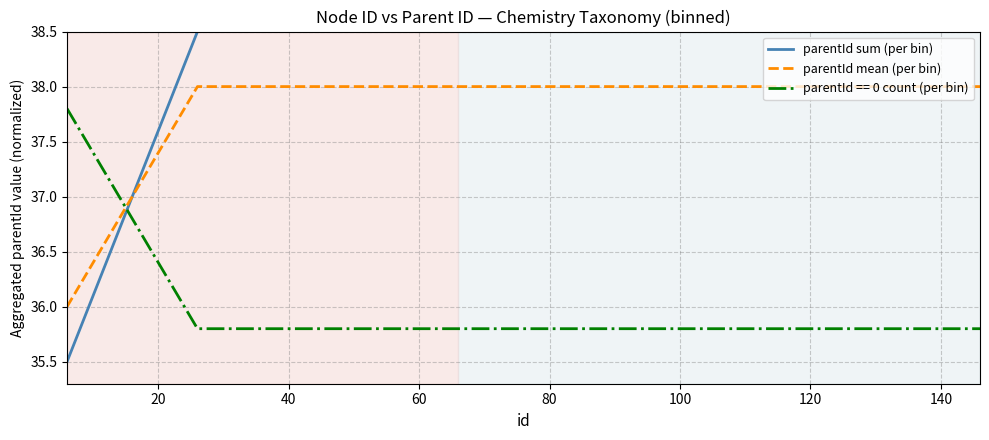

List the series in order of their overall mean, highest first.

parentId sum (per bin), parentId mean (per bin), parentId == 0 count (per bin)